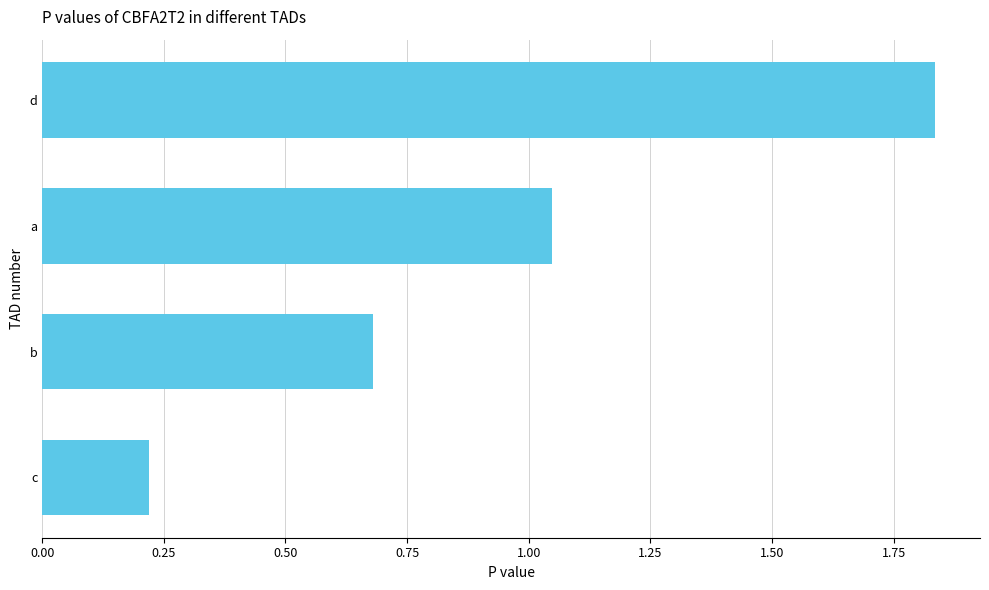

The value at c is 0.2. True or false?

True